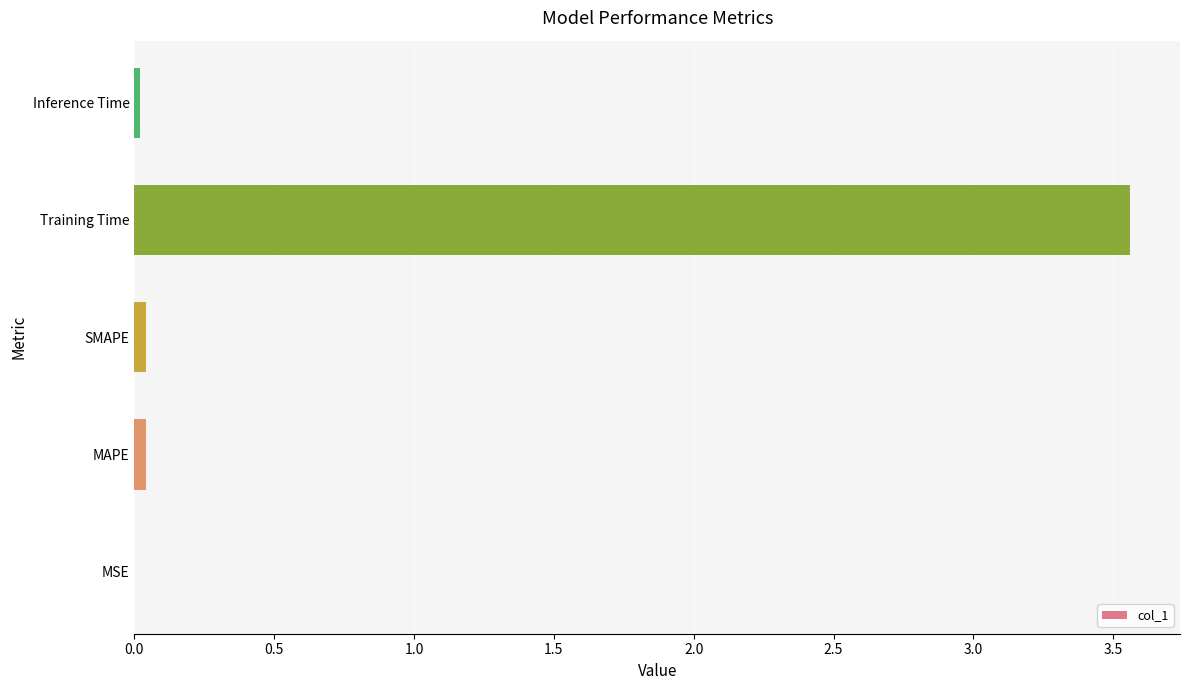

Are the bars grouped side by side (vs. stacked)?

No